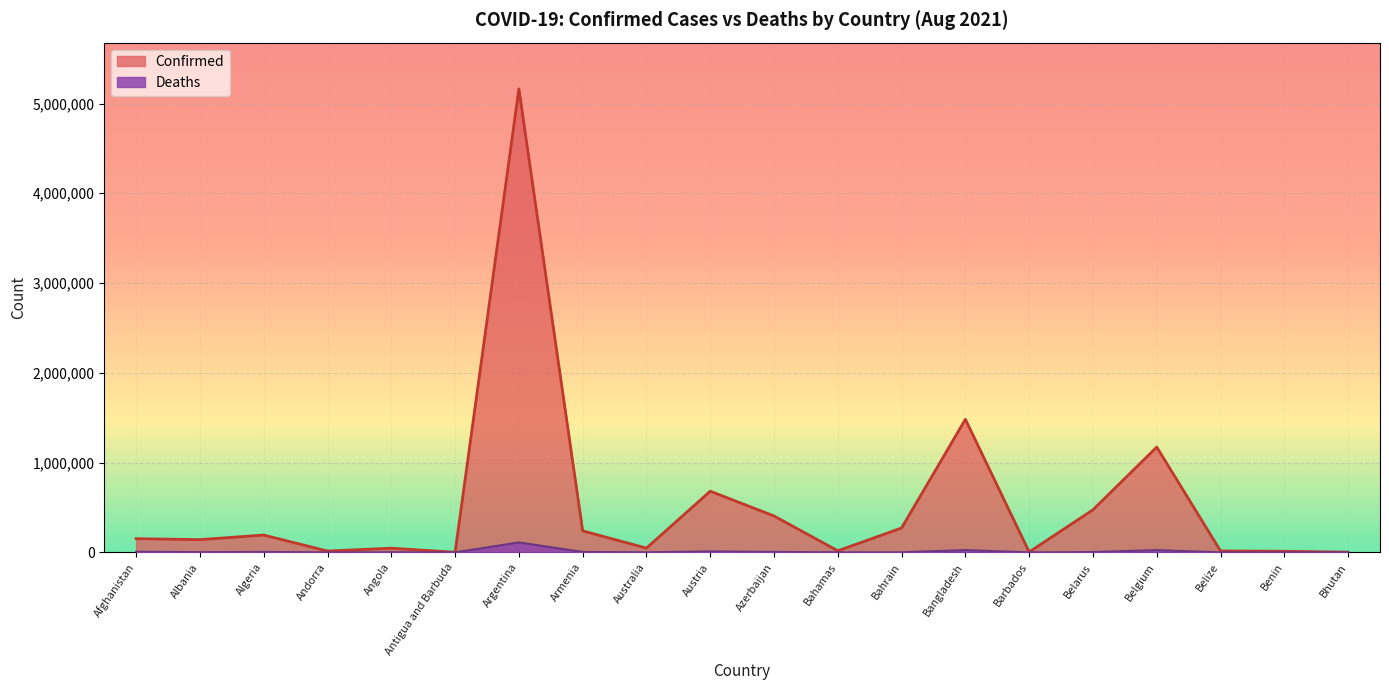

Which series has the largest total across all categories?

Confirmed